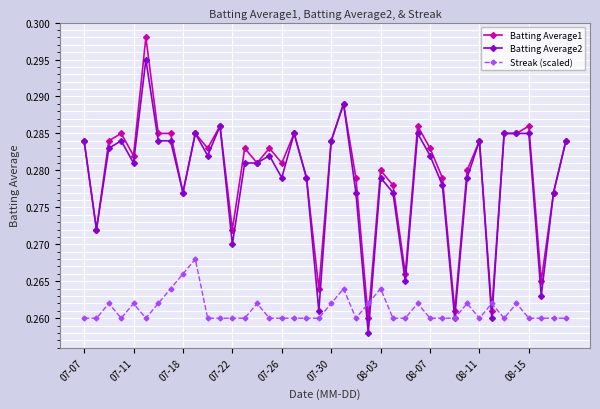

At how many categories does at least one series exceed 0?

40